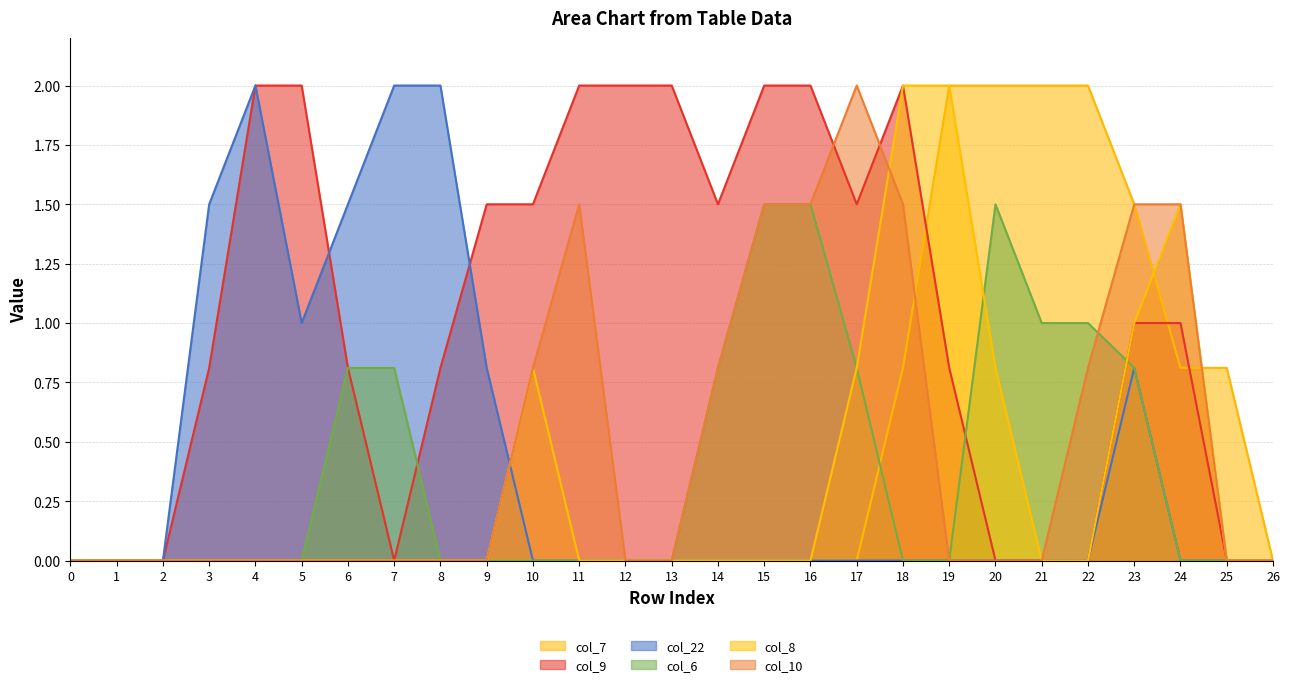

What is the difference between the second highest and minimum values in the col_10 series?

1.5